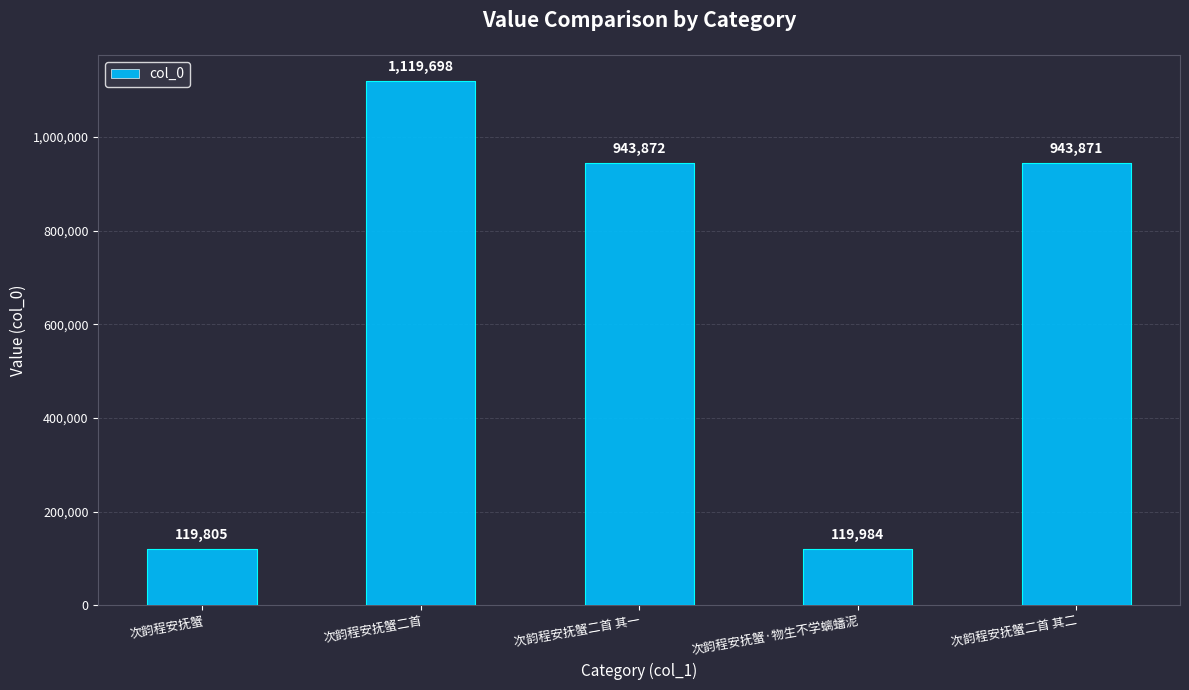

List the labels in order of value, smallest first.

次韵程安抚蟹, 次韵程安抚蟹·物生不学螭蟠泥, 次韵程安抚蟹二首 其二, 次韵程安抚蟹二首 其一, 次韵程安抚蟹二首